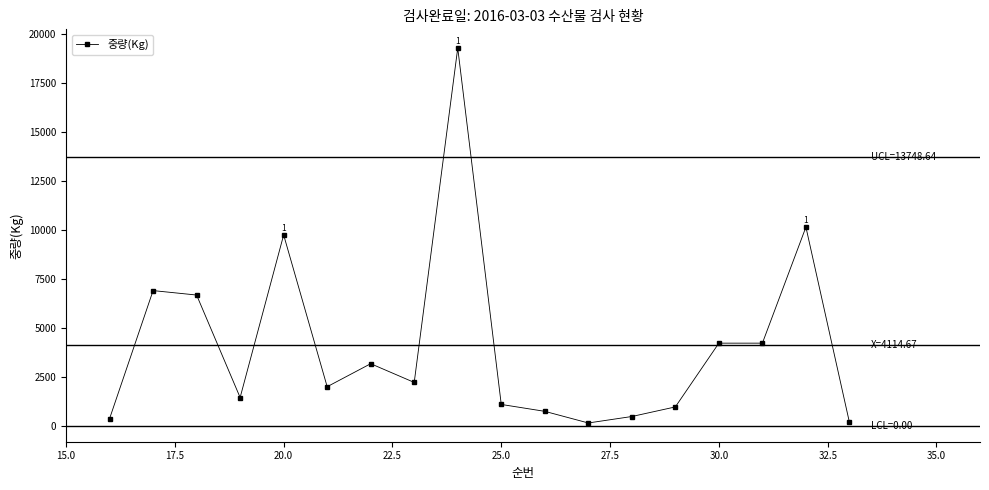

What is the greatest value displayed?

19288